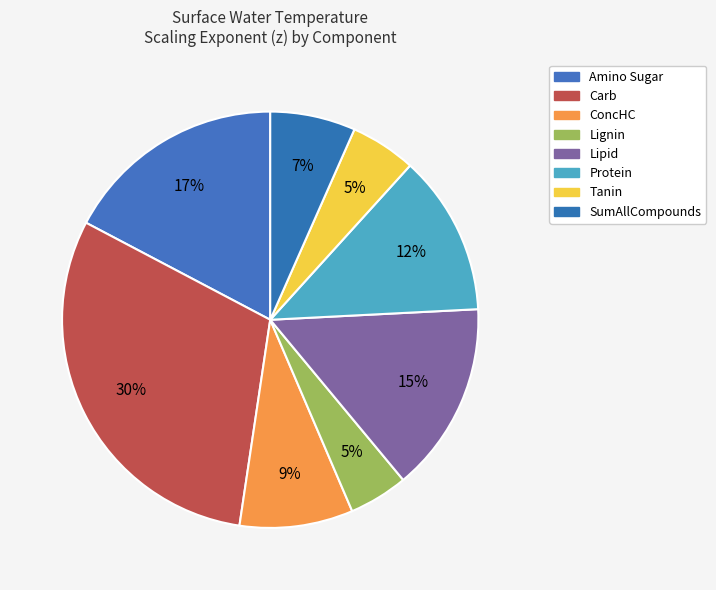

To the nearest percent, what is the average slice percentage?

12%